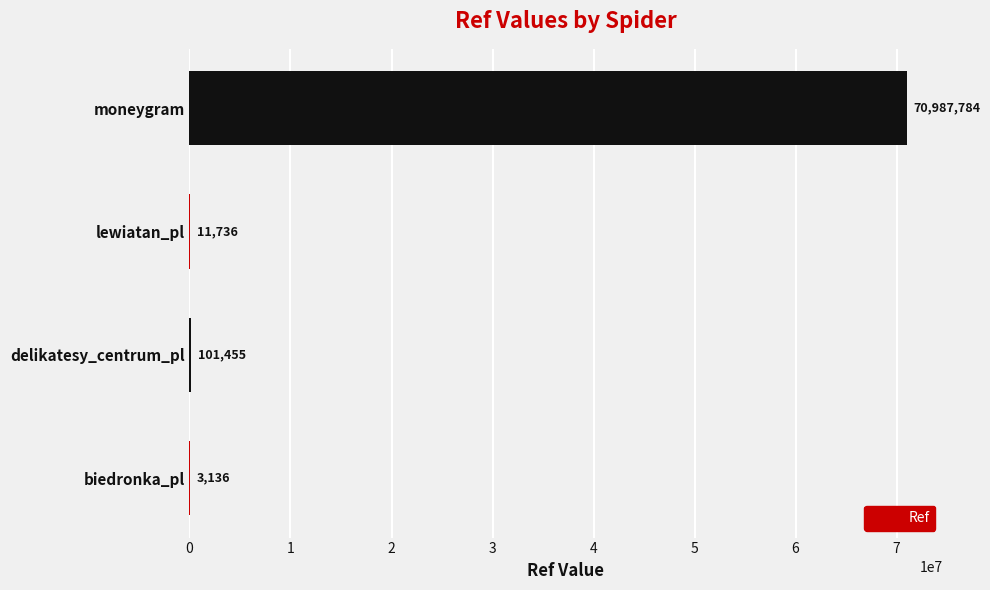

At which label is the value closest to 35495460?

delikatesy_centrum_pl